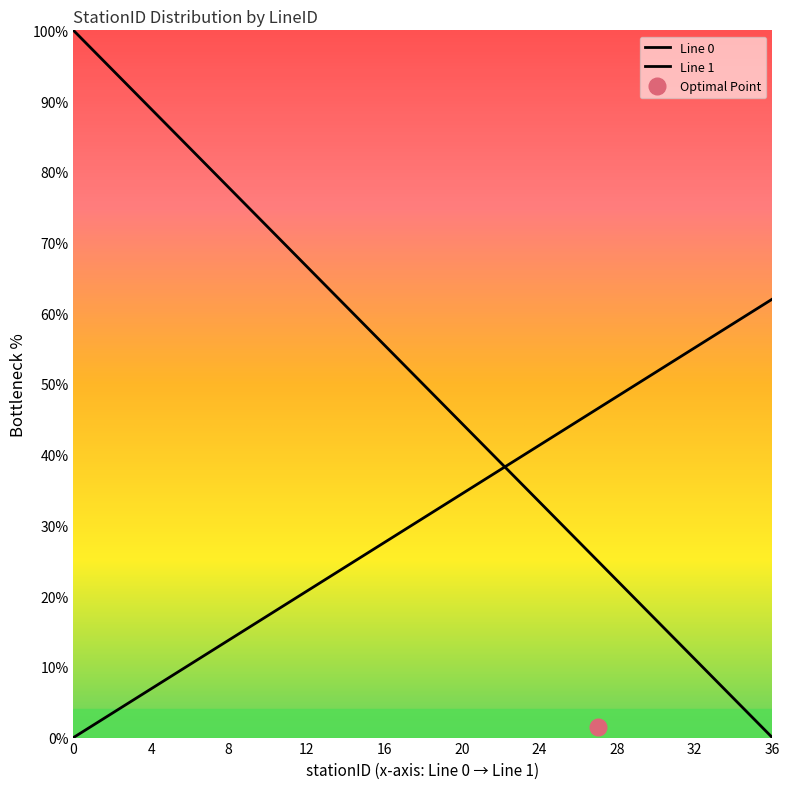

Which label corresponds to the smallest value in the chart?

36